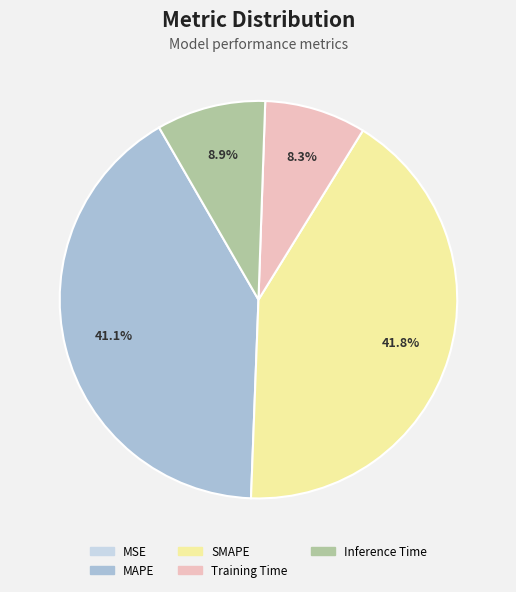

To the nearest percent, what percentage of the pie is Inference Time?

9%